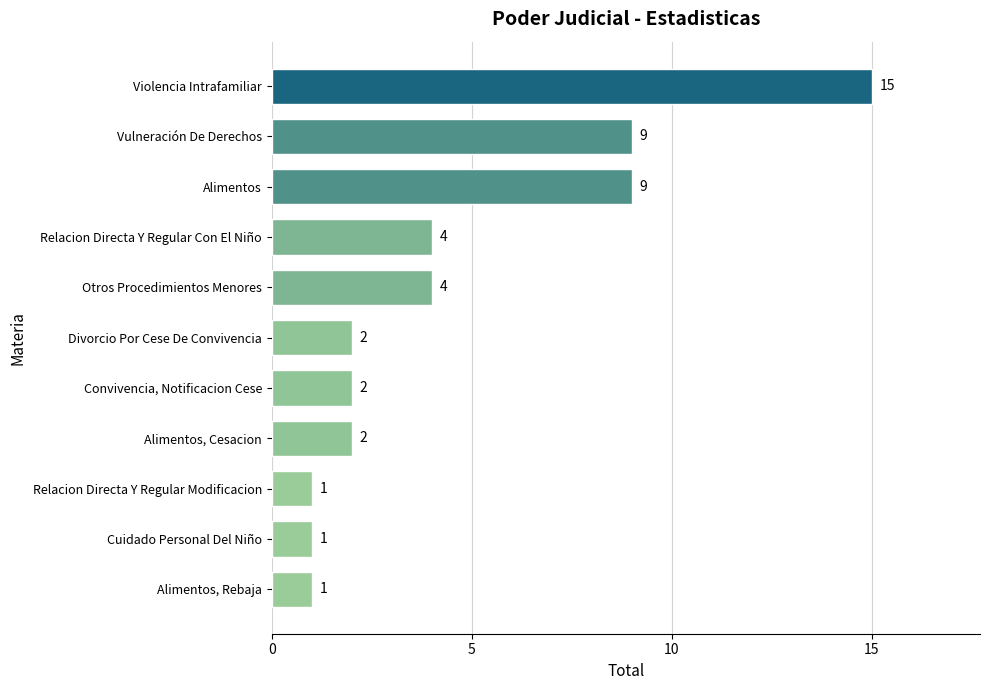

True or false: the data shows 5 at Violencia Intrafamiliar.

False